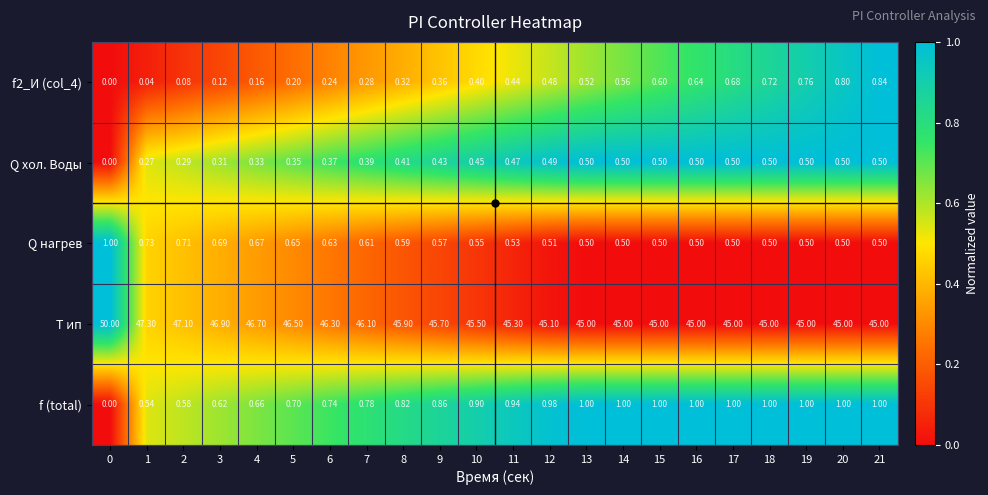

Which series has the largest total across all categories?

Т ип